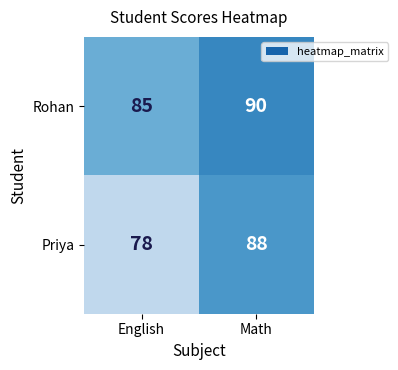

What is the greatest value displayed?

90